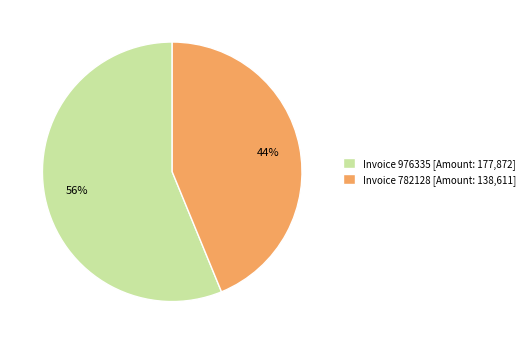

Which slice is the smallest?

Invoice 782128 [Amount: 138,611]